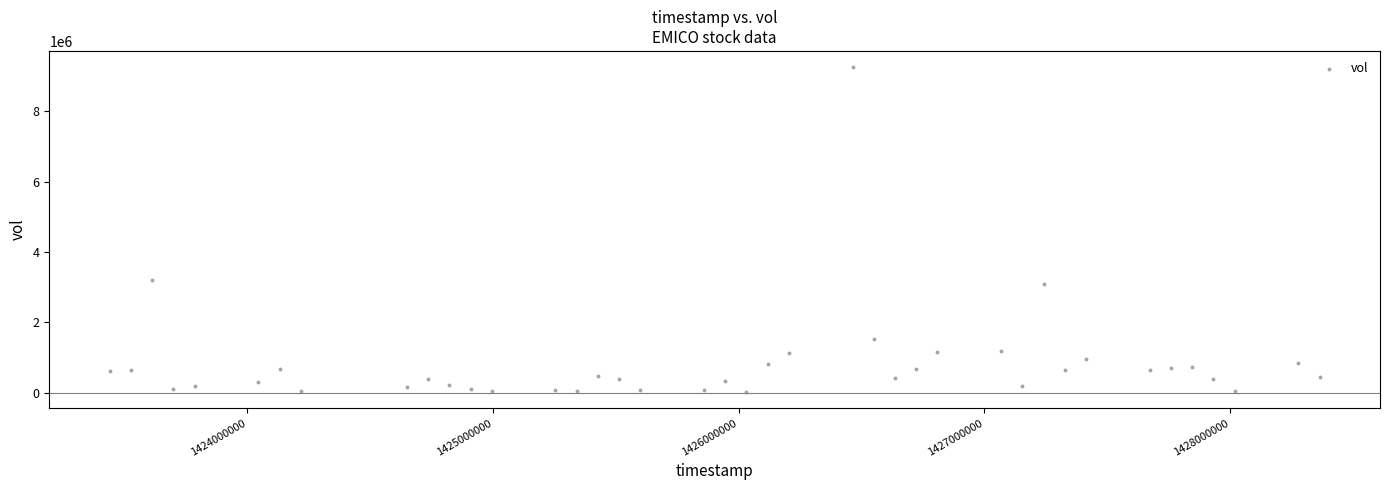

What is the range of X values (max minus min)?

4924800